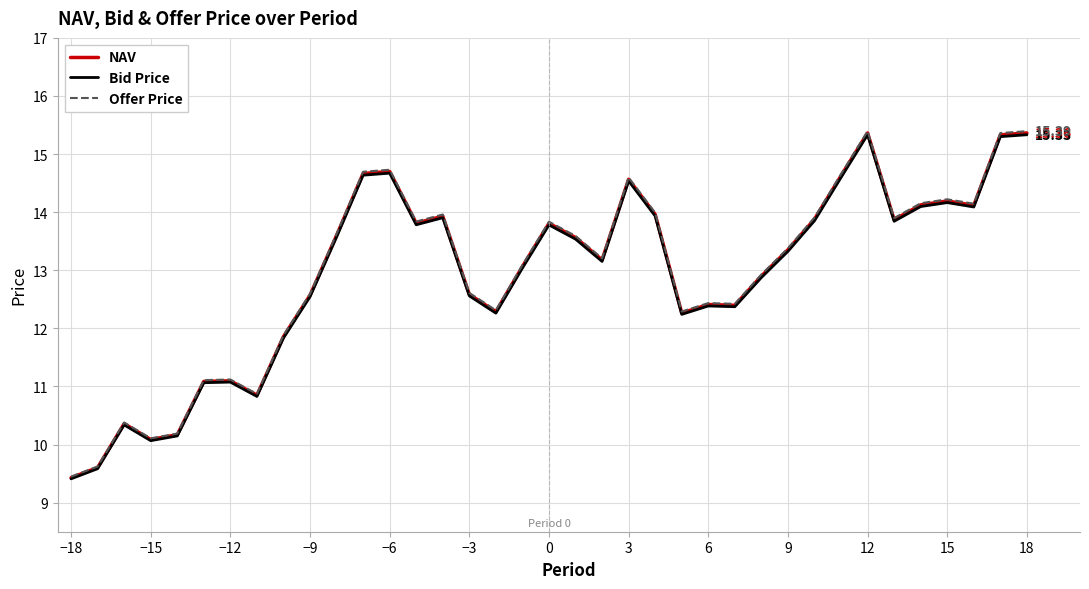

Which series has the largest range (max minus min)?

Offer Price